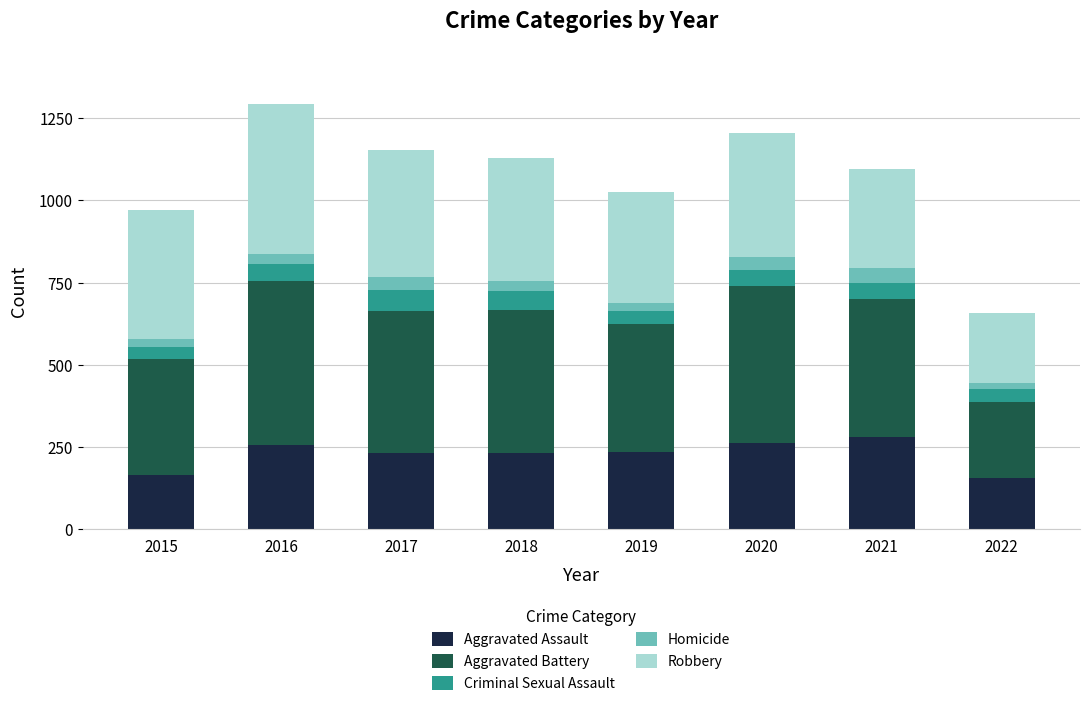

What is the total value across all series at 2021?

1096